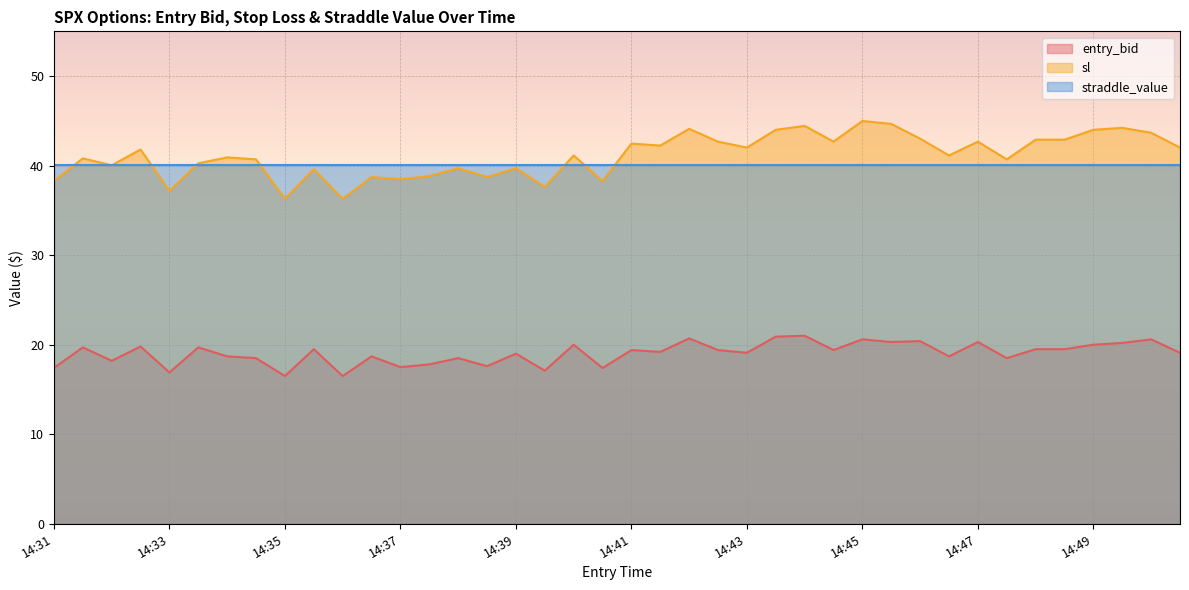

Which category has the lowest value in the sl series?

14:35